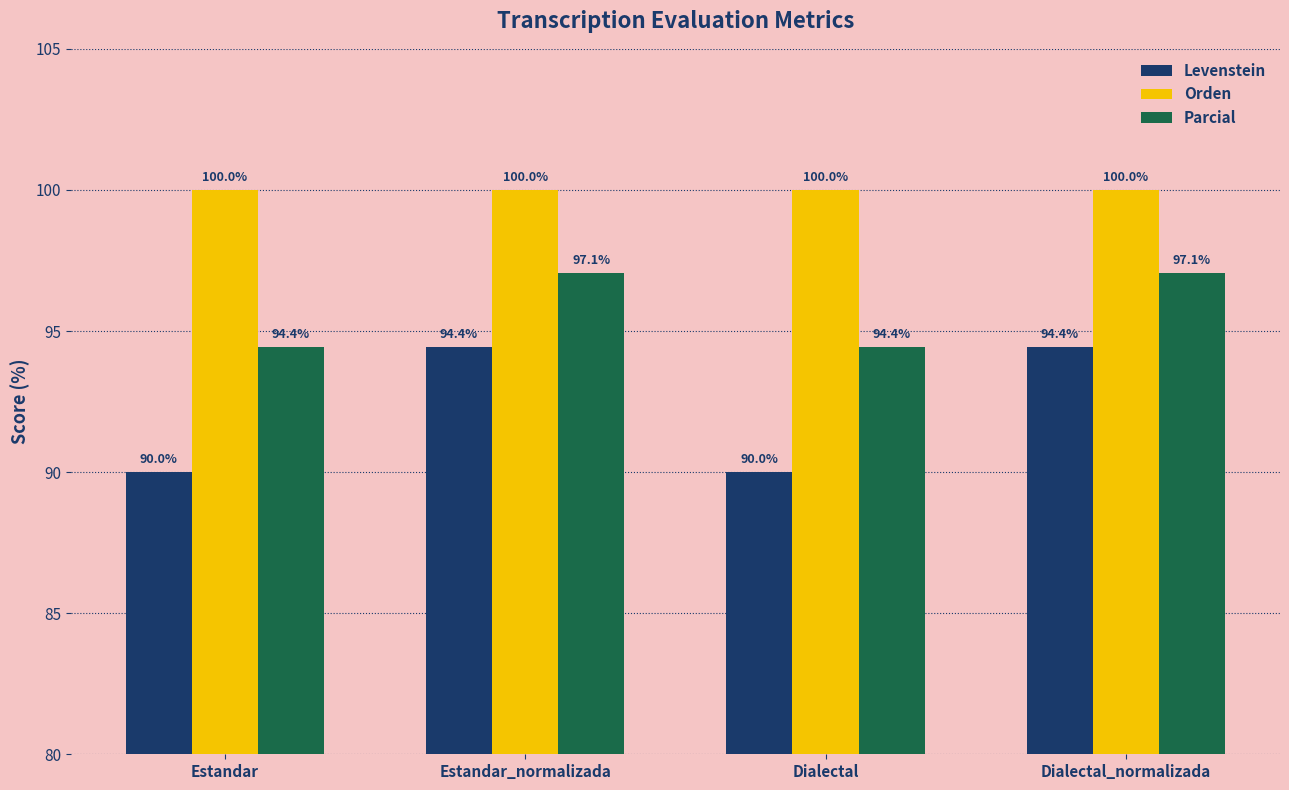

Reading left to right, list all the values displayed in this chart.

Levenstein: 90.0	94.4	90.0	94.4
Orden: 100.0	100.0	100.0	100.0
Parcial: 94.4	97.1	94.4	97.1